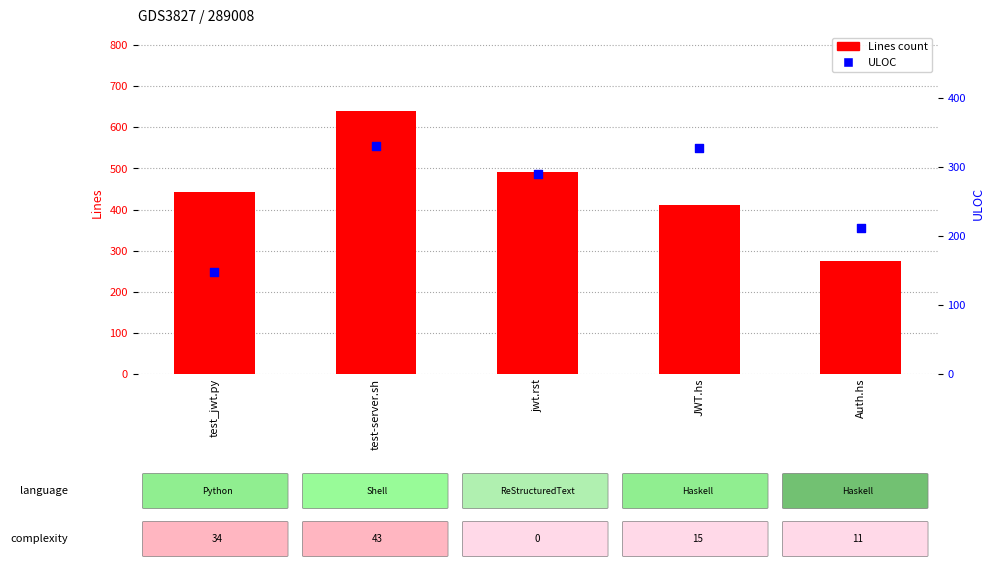

Which series reaches the minimum Y coordinate?

ULOC